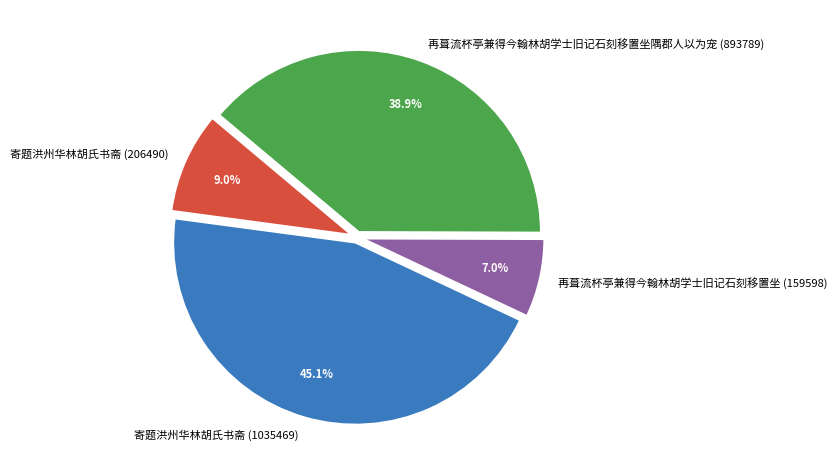

To the nearest percent, what portion does 再葺流杯亭兼得今翰林胡学士旧记石刻移置坐隅郡人以为宠 (893789) represent?

39%